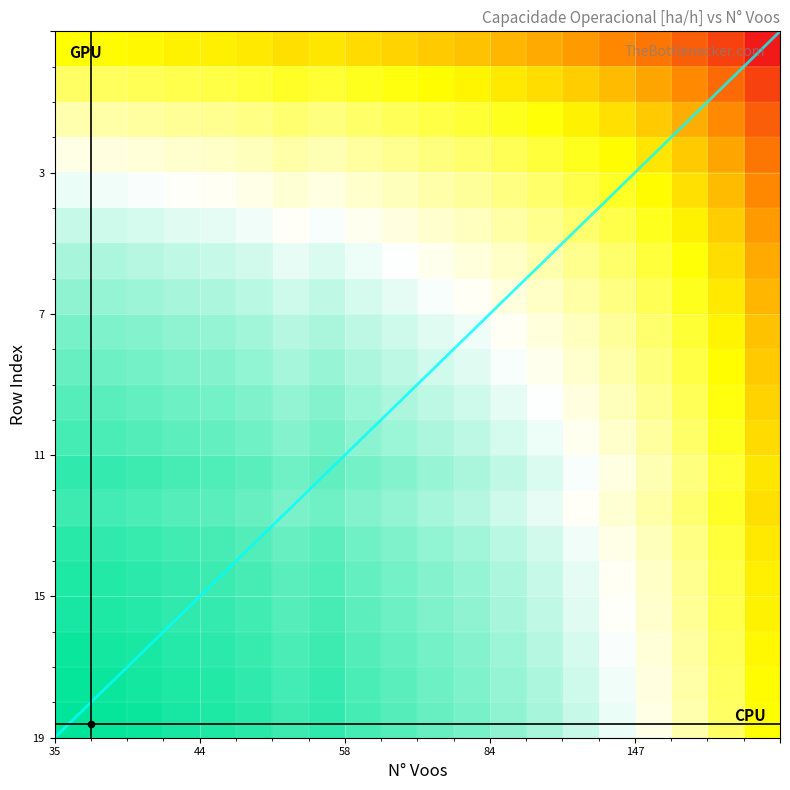

How many series are shown in this chart?

20